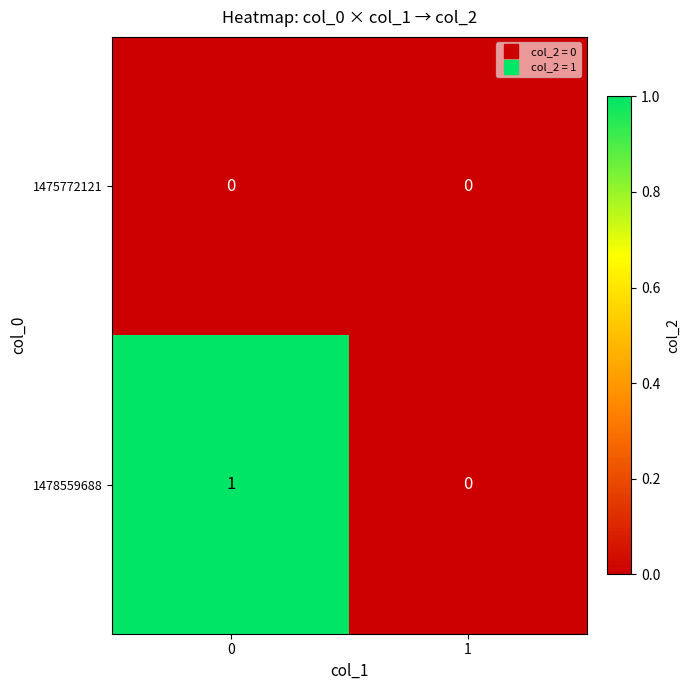

Reading left to right, list all the values displayed in this chart.

1475772121: 0=0	1=0
1478559688: 0=1	1=0